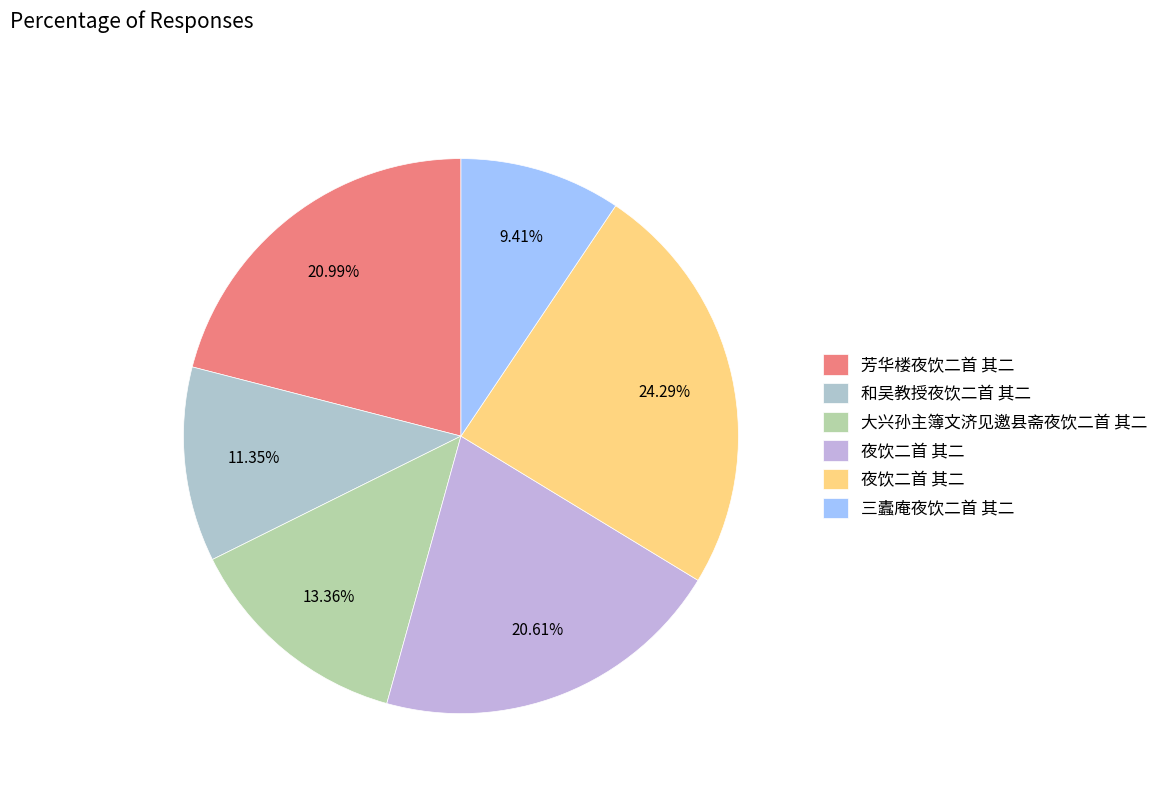

To the nearest percent, what is the average slice percentage?

17%